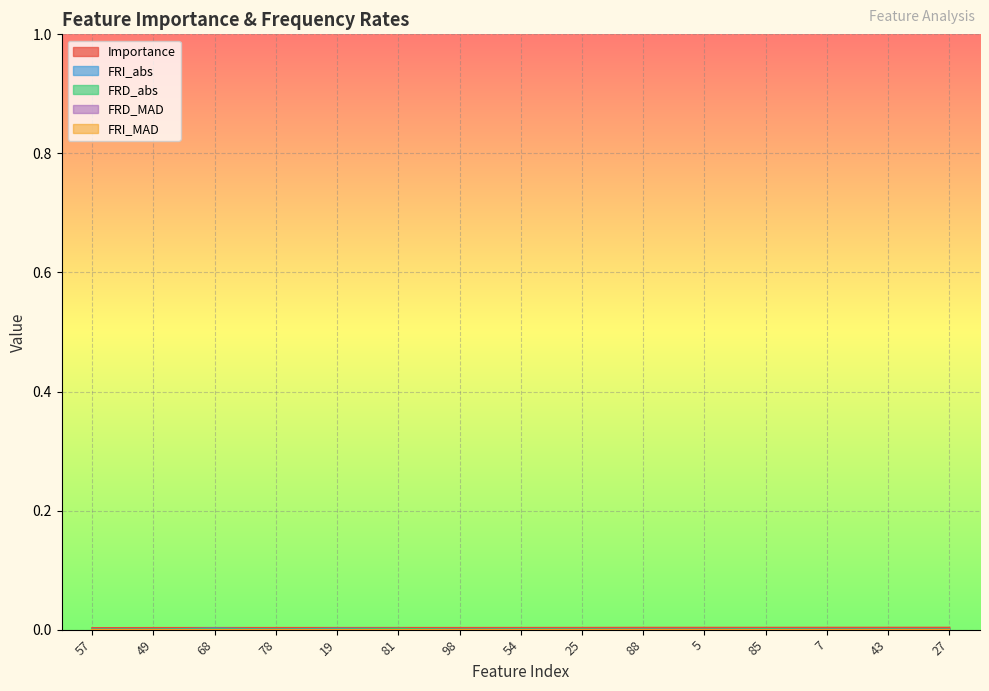

True or false: Importance and FRI_abs cross at least once.

False